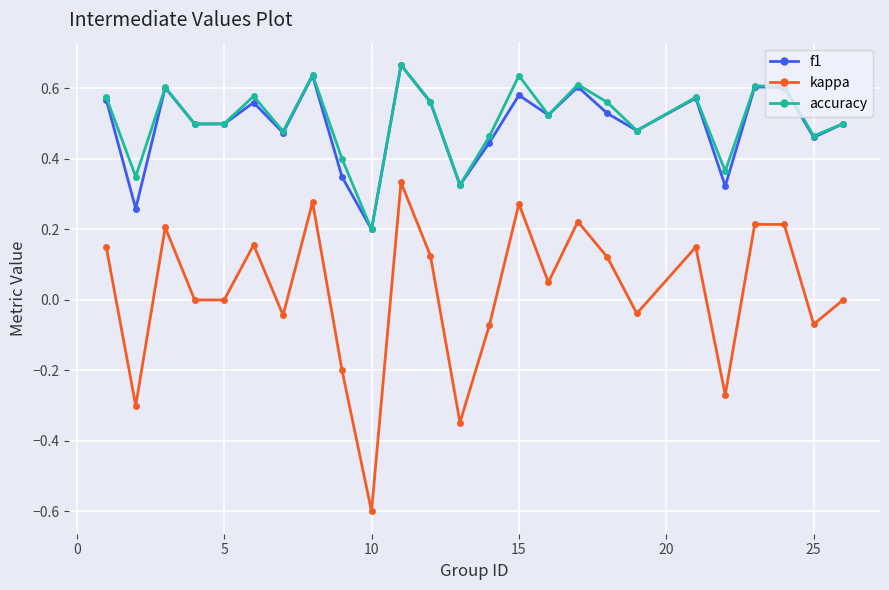

In f1, how many points are lower than both neighbors (excluding endpoints)?

9